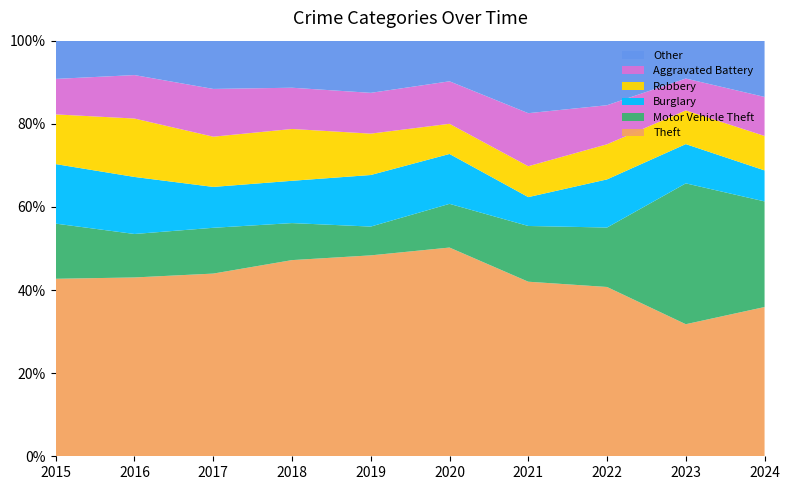

Reading right to left, what are all the values shown in this chart?

Theft: 260	286	299	260	339	335	371	371	395	325
Motor Vehicle Theft: 184	305	105	83	71	48	70	93	96	101
Burglary: 54	85	85	43	81	86	80	83	126	109
Robbery: 60	73	62	46	49	69	98	102	129	91
Aggravated Battery: 68	69	69	79	69	68	78	97	96	65
Other: 98	82	114	108	66	87	89	98	76	70